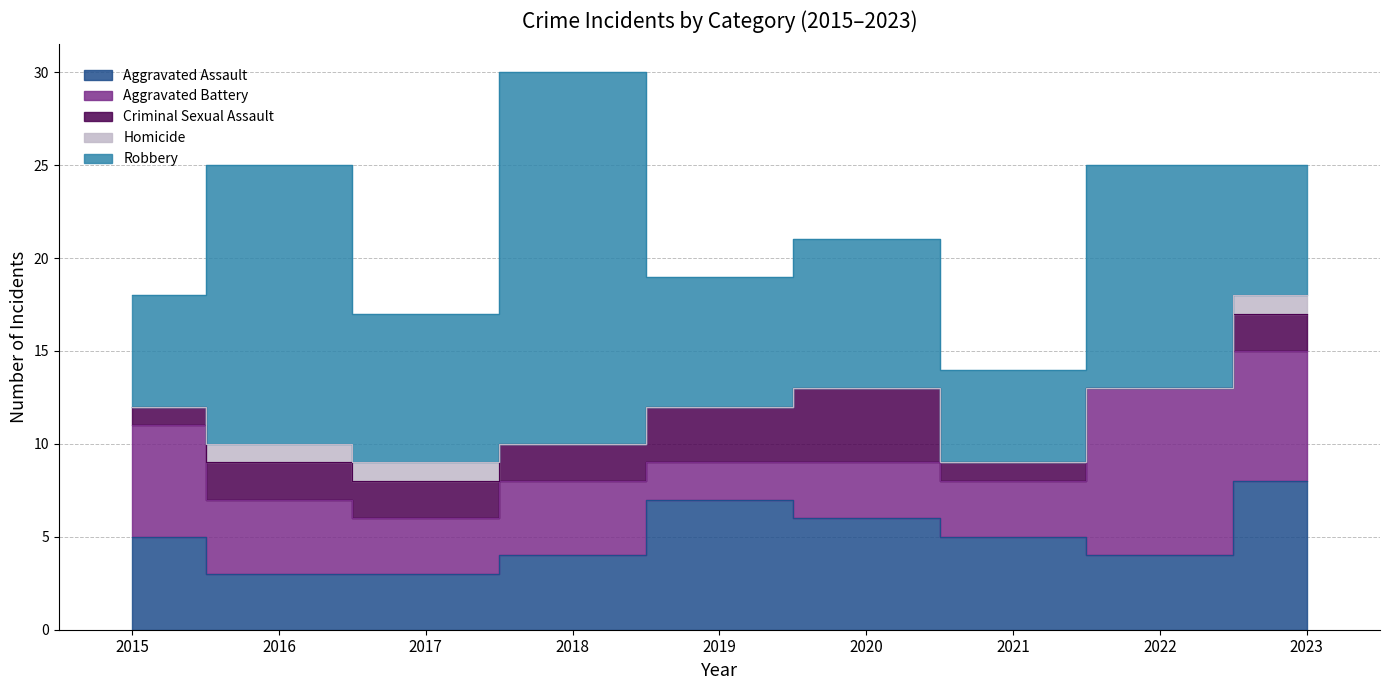

What is the spread (max minus min) of values at 2017?

7